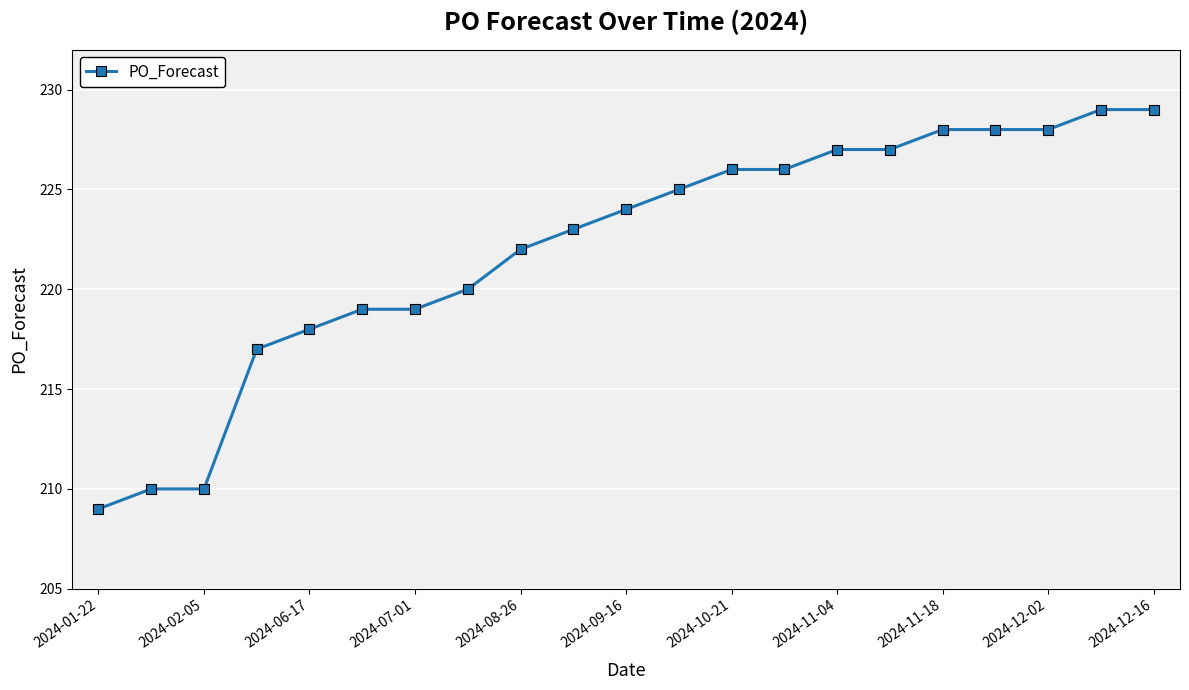

What is the value of the 18th point from the left?

228